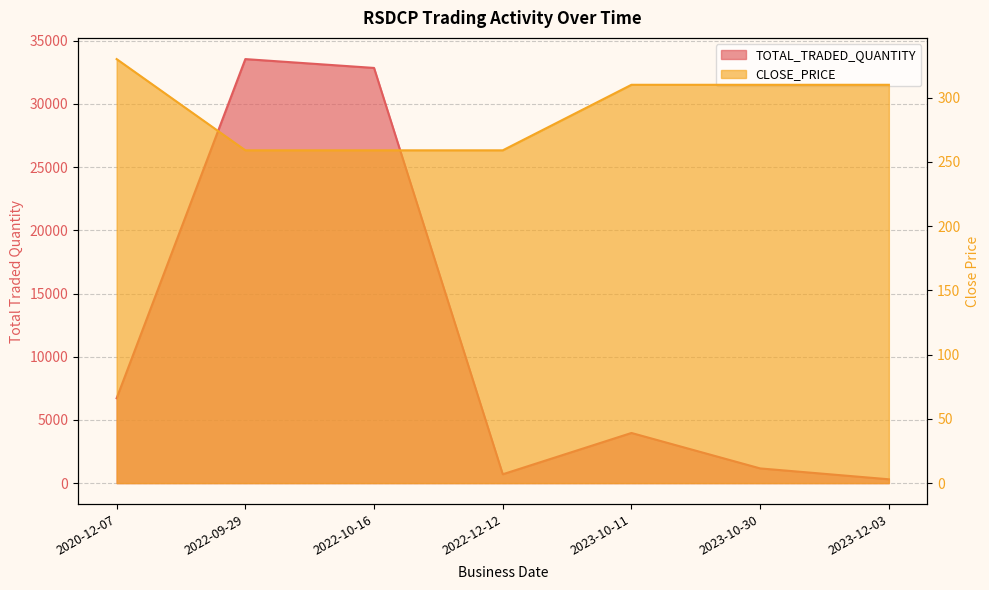

Does the chart display data point markers on the line(s)?

No